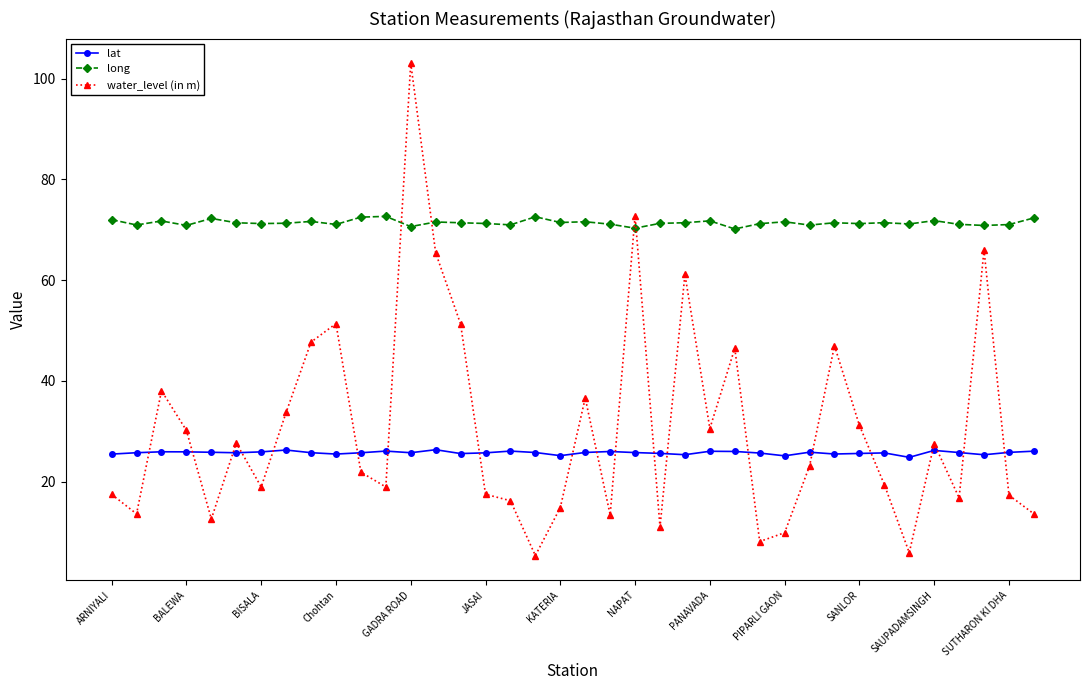

Which series has the largest range (max minus min)?

water_level (in m)